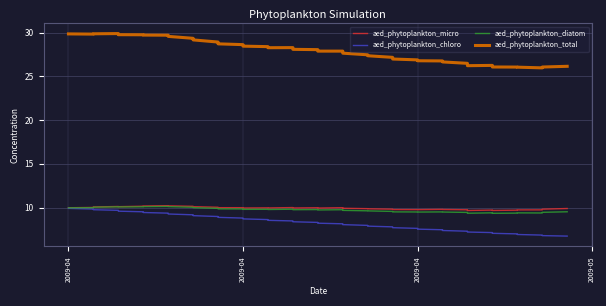

Is it true that aed_phytoplankton_chloro equals 12.8 at 21?

False